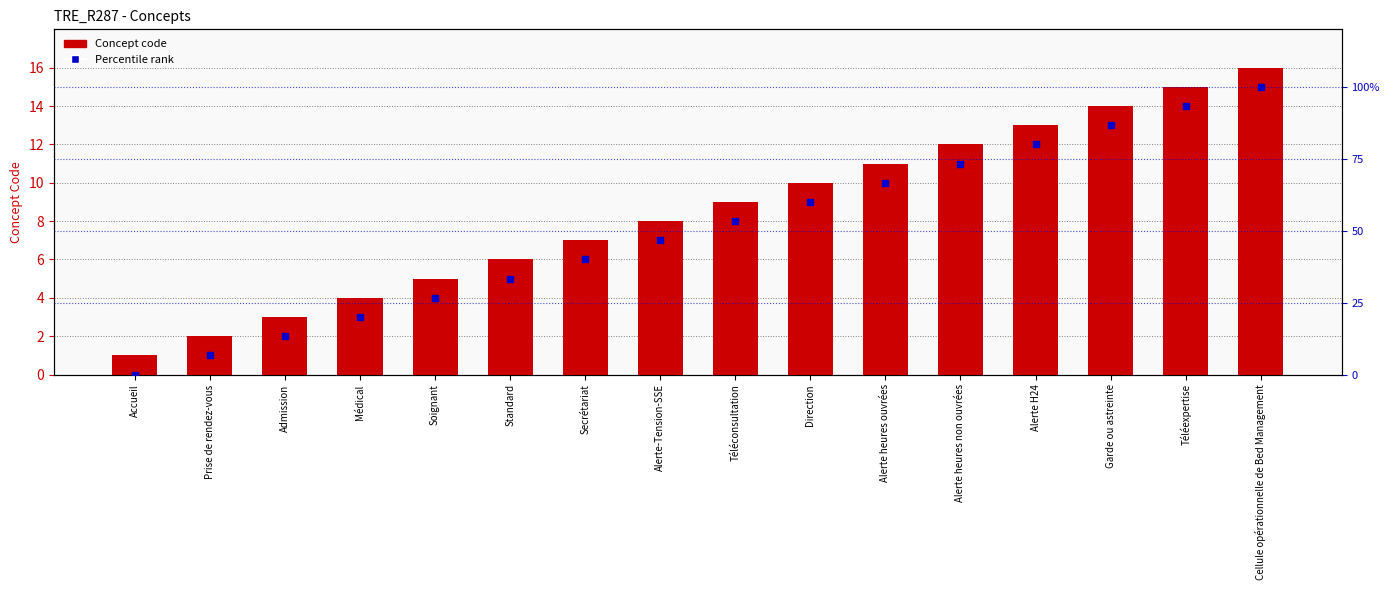

Which series has the largest Y range (max minus min)?

Percentile rank